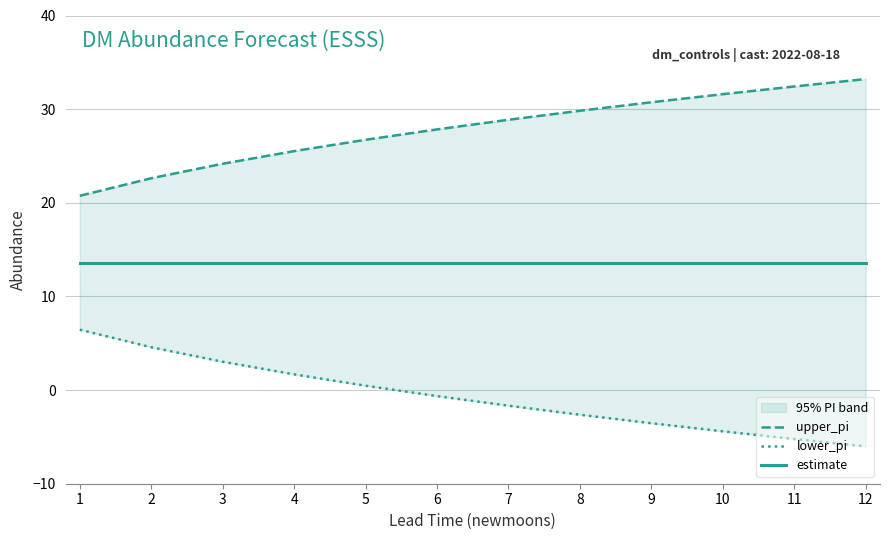

True or false: lower_pi has more than 1 points higher than both neighbors.

False